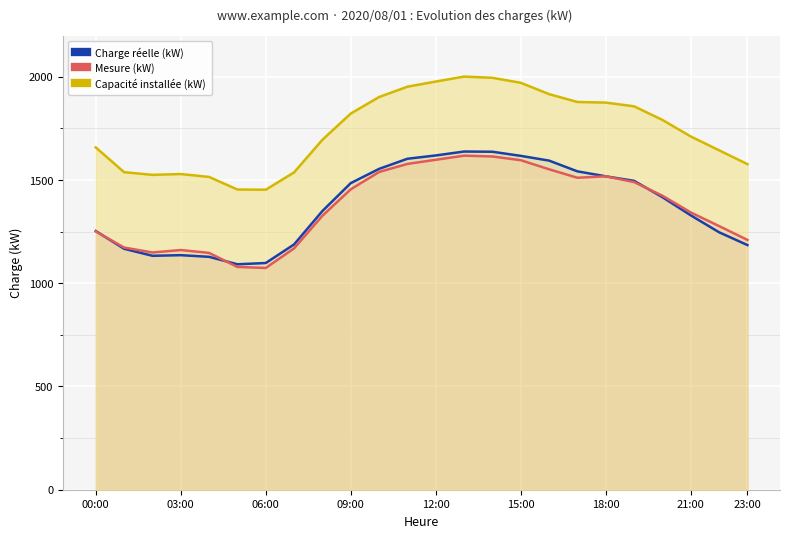

At which category does úÀÑ(kW) reach its first local valley?

06:00